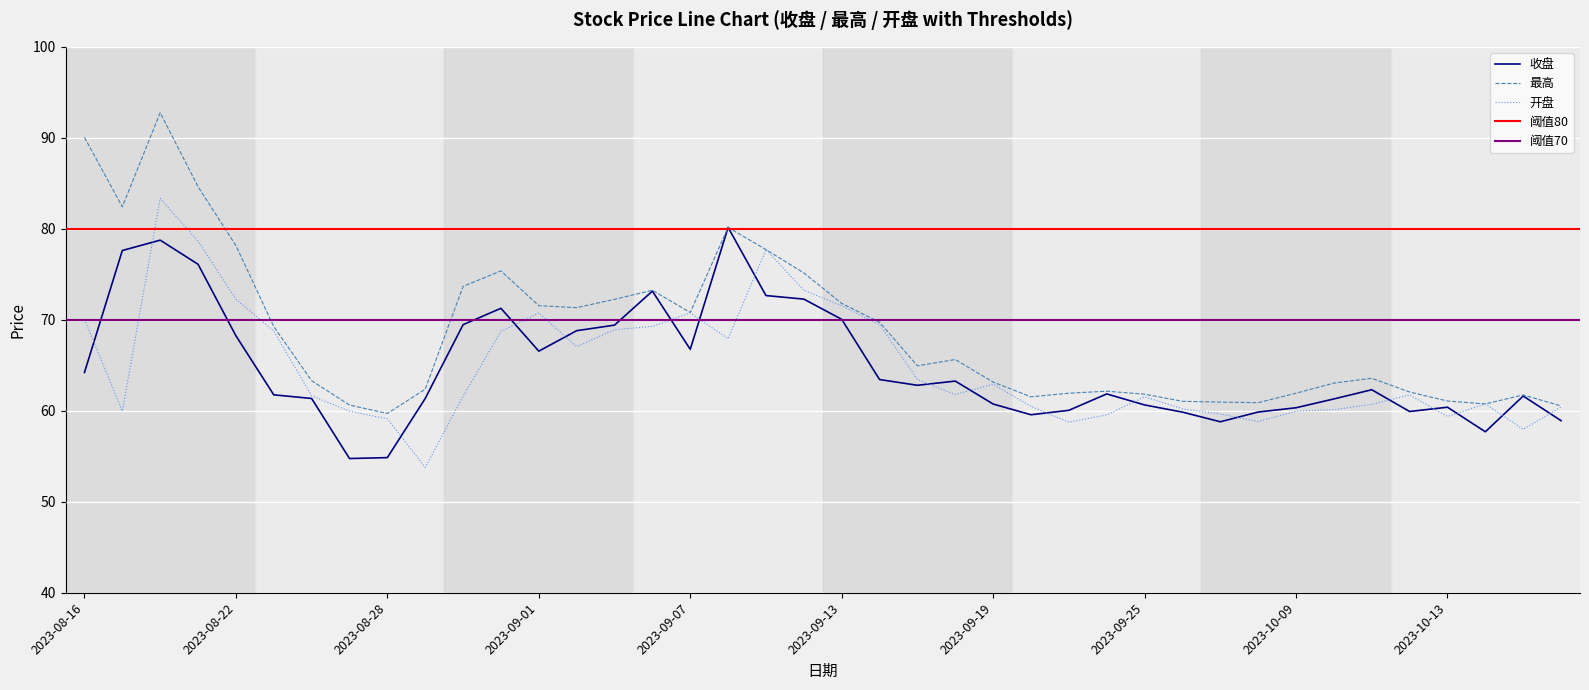

True or false: 最高 has a value of 94.6 at 2023-09-13.

False